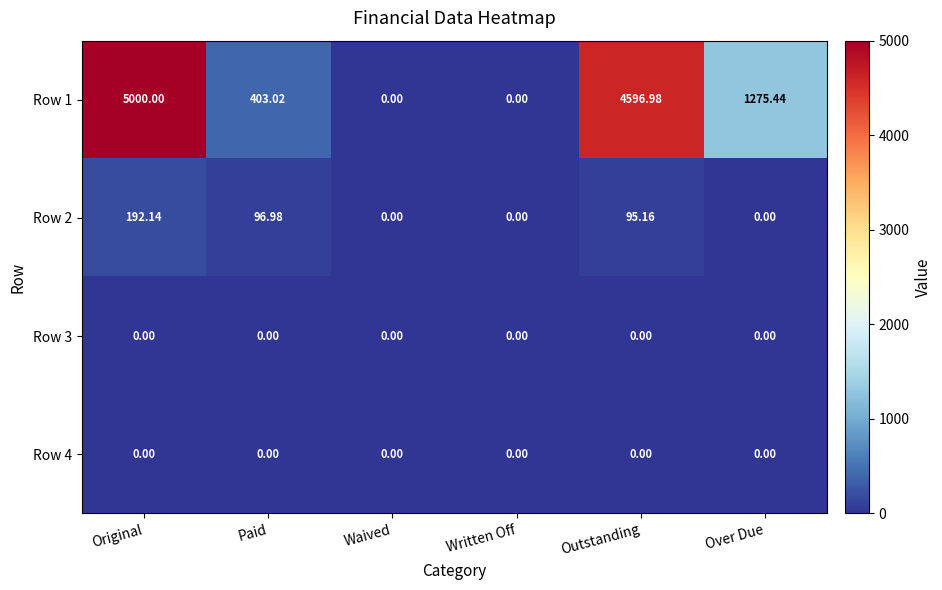

At how many categories does at least one series exceed 2422?

2